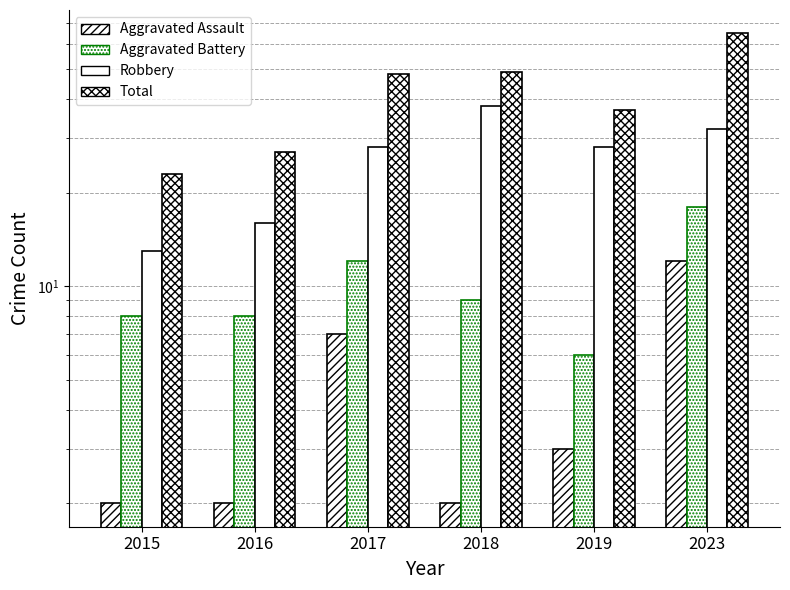

How many bars are there in each group?

4